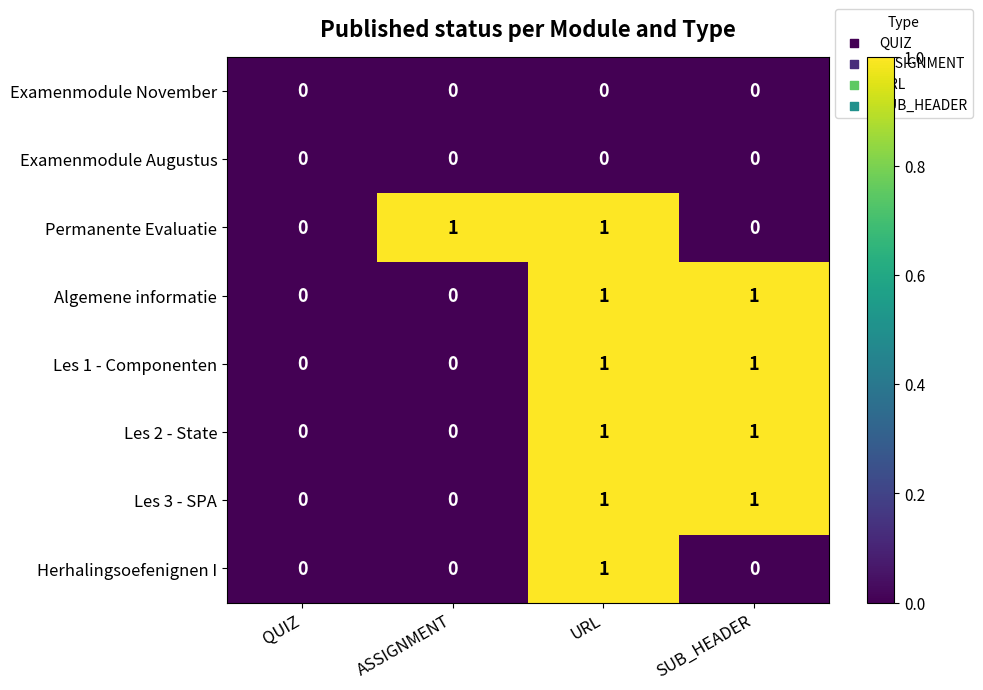

The Les 1 - Componenten series shows -1 at QUIZ. True or false?

False